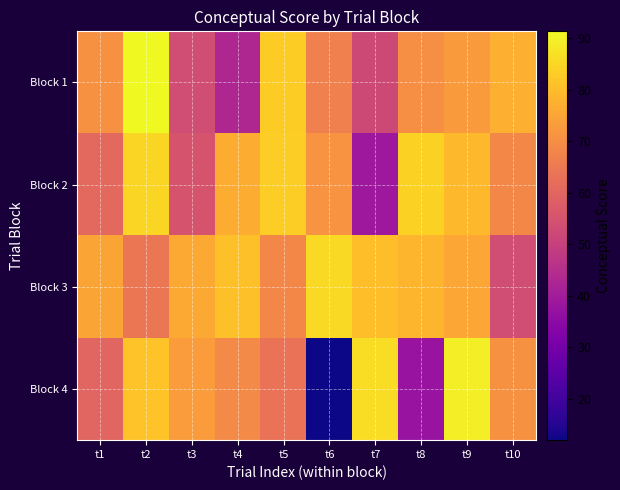

Which has a higher value, t2 or t4?

t2